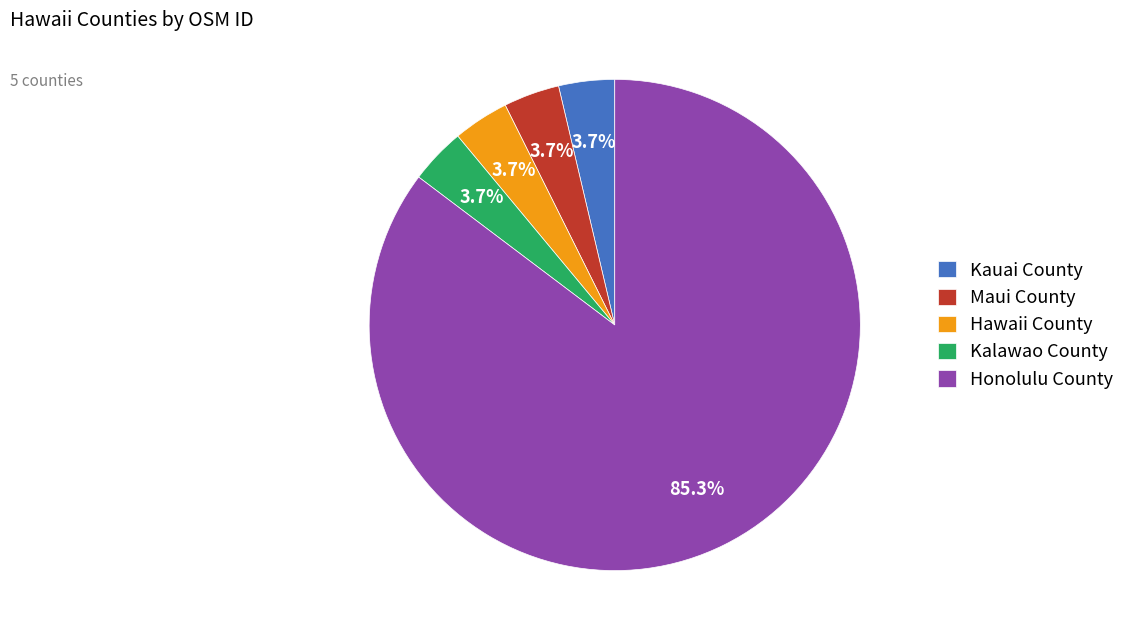

Which has a higher value, Kalawao County or Honolulu County?

Honolulu County